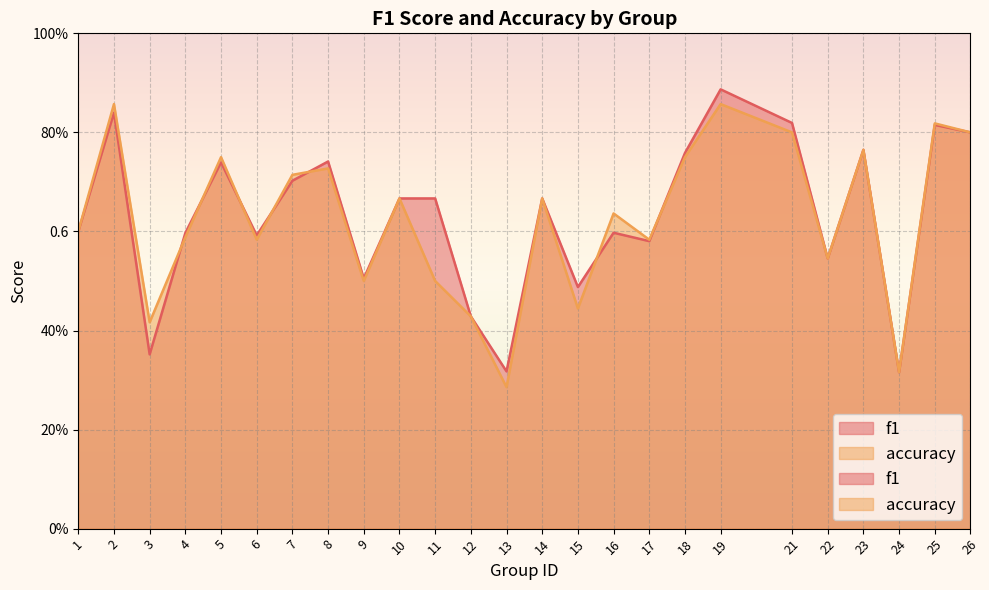

Reading left to right, extract all data points from this chart.

f1: 0.6	0.8	0.4	0.6	0.7	0.6	0.7	0.7	0.5	0.7	0.7	0.4	0.3	0.7	0.5	0.6	0.6	0.8	0.9	0.8	0.5	0.8	0.3	0.8	0.8
accuracy: 0.6	0.9	0.4	0.6	0.8	0.6	0.7	0.7	0.5	0.7	0.5	0.4	0.3	0.7	0.4	0.6	0.6	0.8	0.9	0.8	0.5	0.8	0.3	0.8	0.8